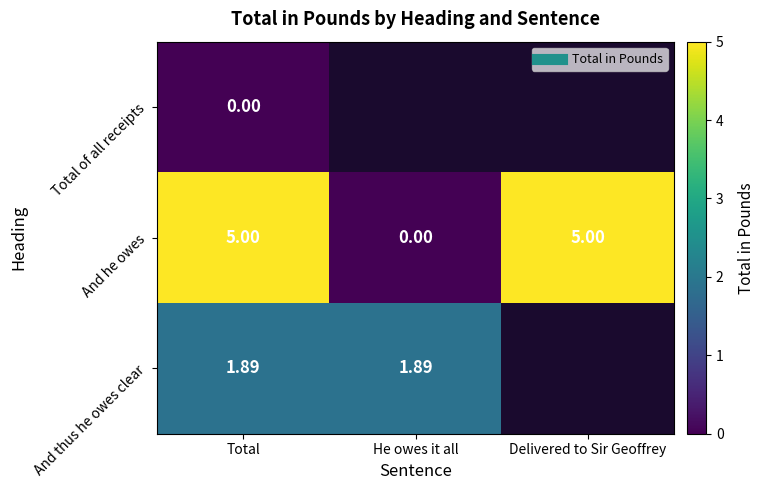

Between Delivered to Sir Geoffrey and Total, which is larger?

Total